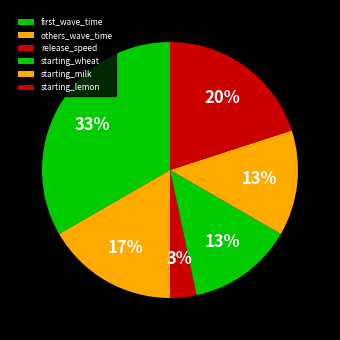

How many segments does this pie chart have?

6